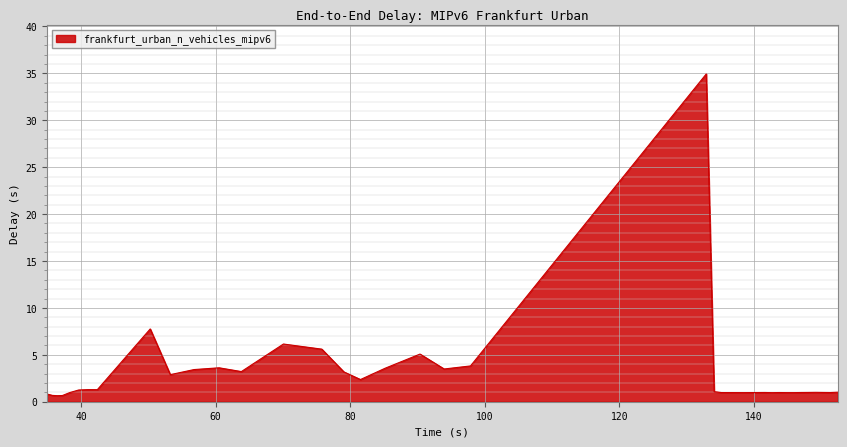

True or false: there are more than 1 points higher than both neighbors.

True